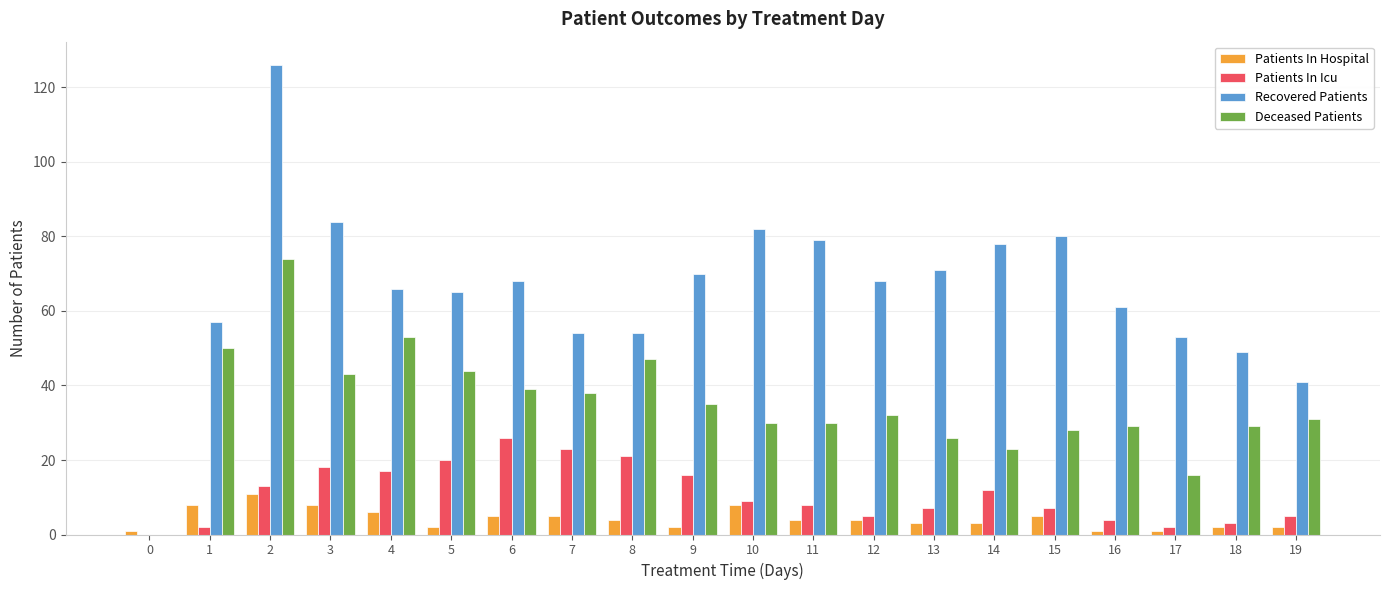

Reading right to left, extract all data points from this chart.

Patients In Hospital: 2	2	1	1	5	3	3	4	4	8	2	4	5	5	2	6	8	11	8	1
Patients In Icu: 5	3	2	4	7	12	7	5	8	9	16	21	23	26	20	17	18	13	2	0
Recovered Patients: 41	49	53	61	80	78	71	68	79	82	70	54	54	68	65	66	84	126	57	0
Deceased Patients: 31	29	16	29	28	23	26	32	30	30	35	47	38	39	44	53	43	74	50	0